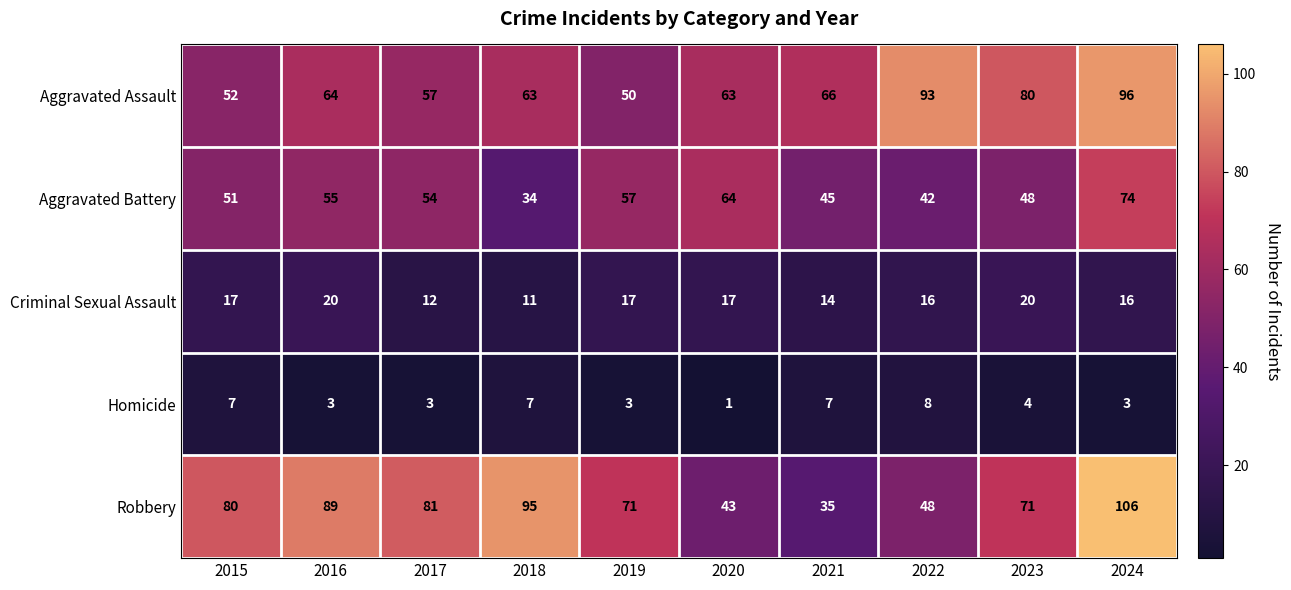

True or false: Homicide has a value of 2 at 2020.

False